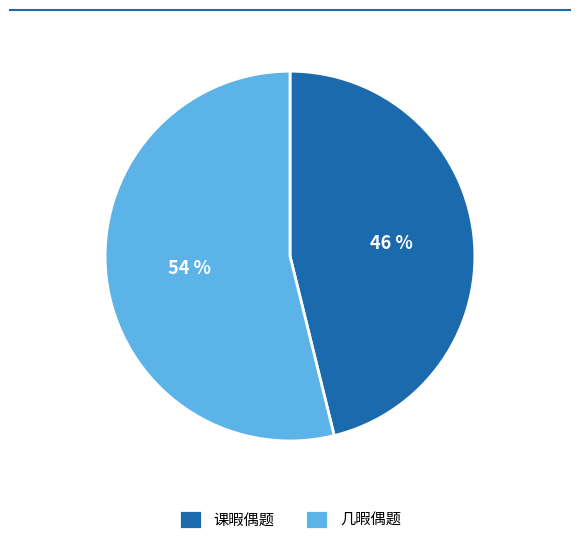

To the nearest percent, what is the difference between the 课暇偶题 and 几暇偶题 slice percentages?

8%